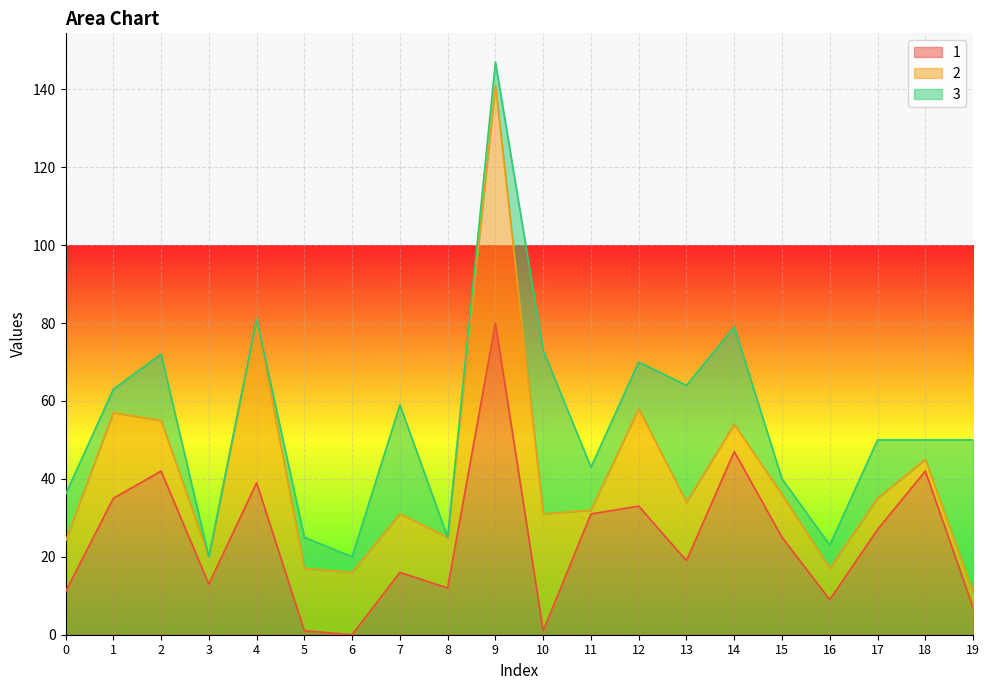

At which category is the sum across all series the highest?

9